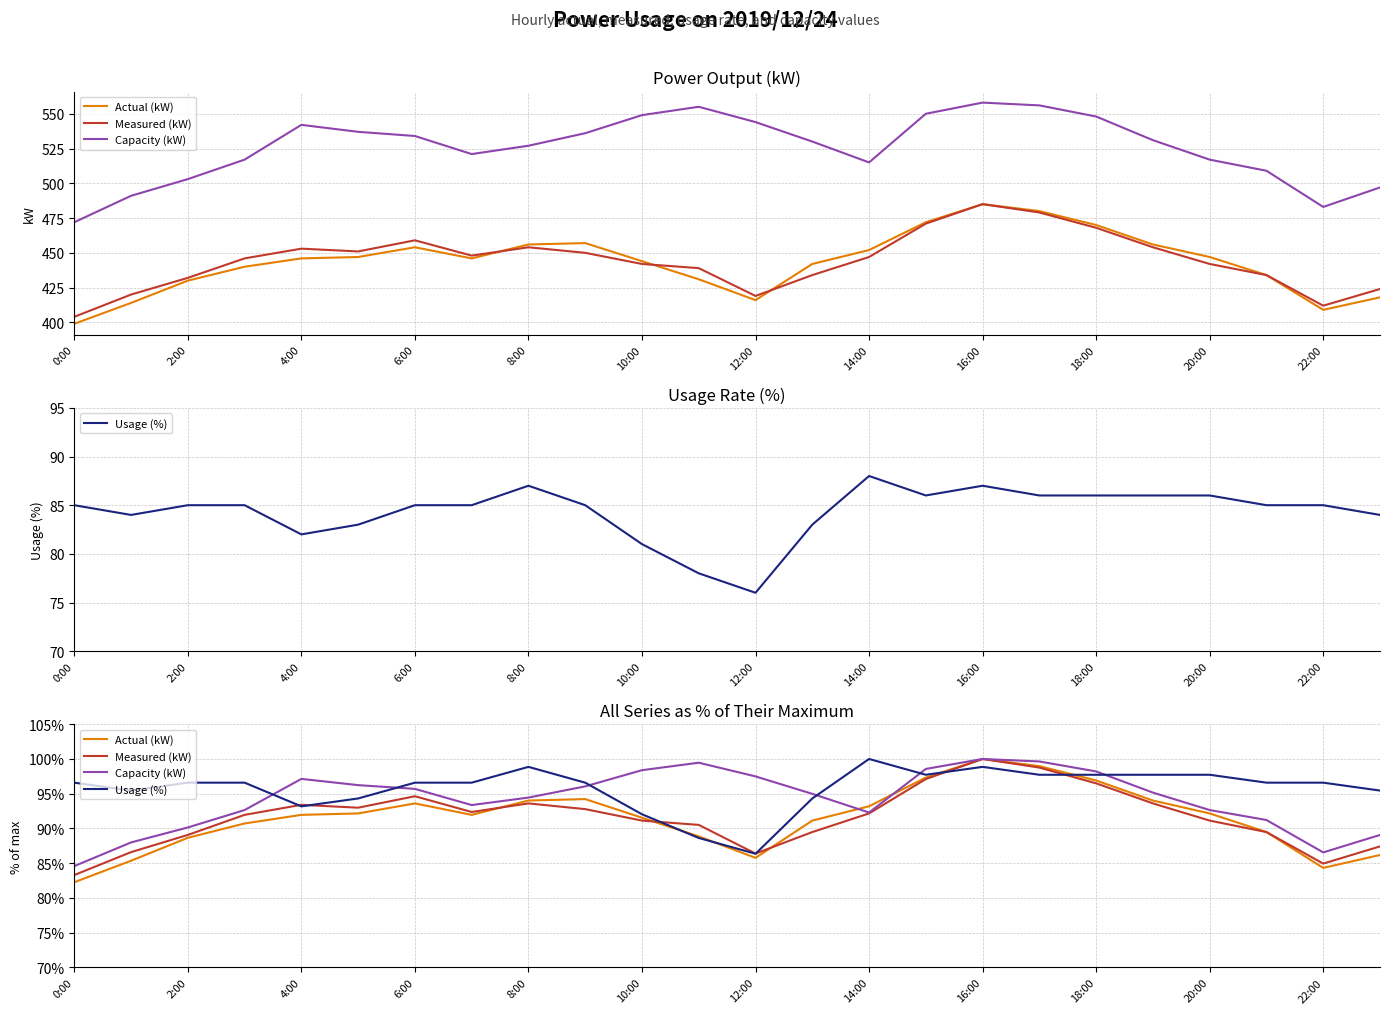

Which series has the largest range (max minus min)?

Actual (kW)